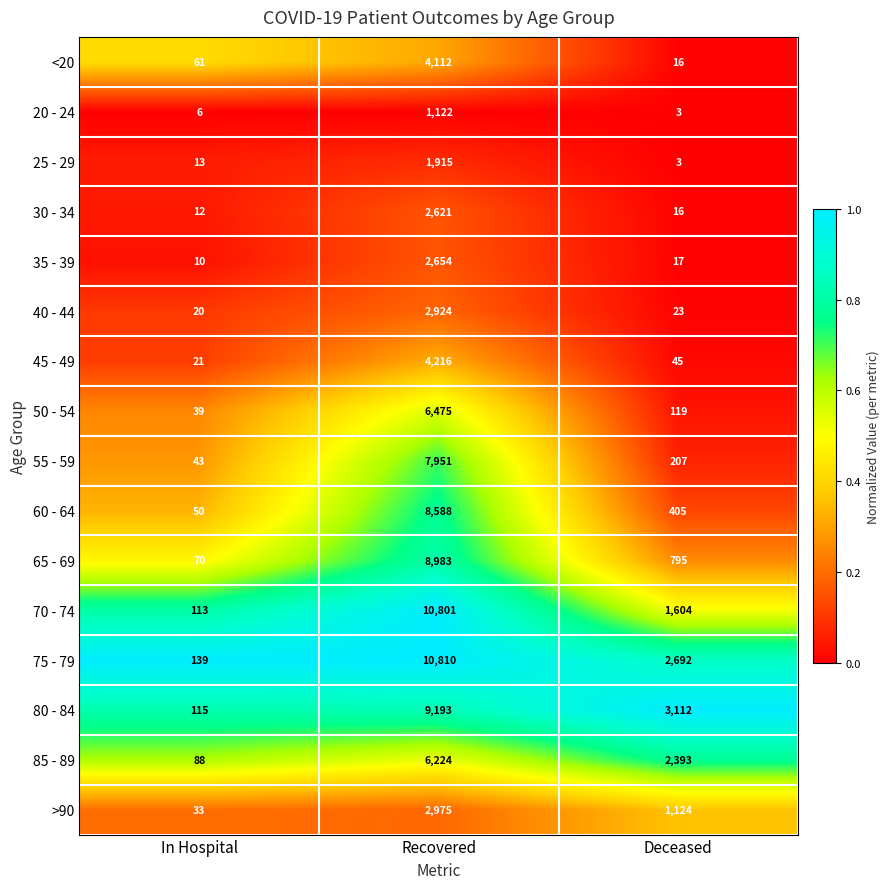

At which label does 45 - 49 first exceed 45?

Recovered